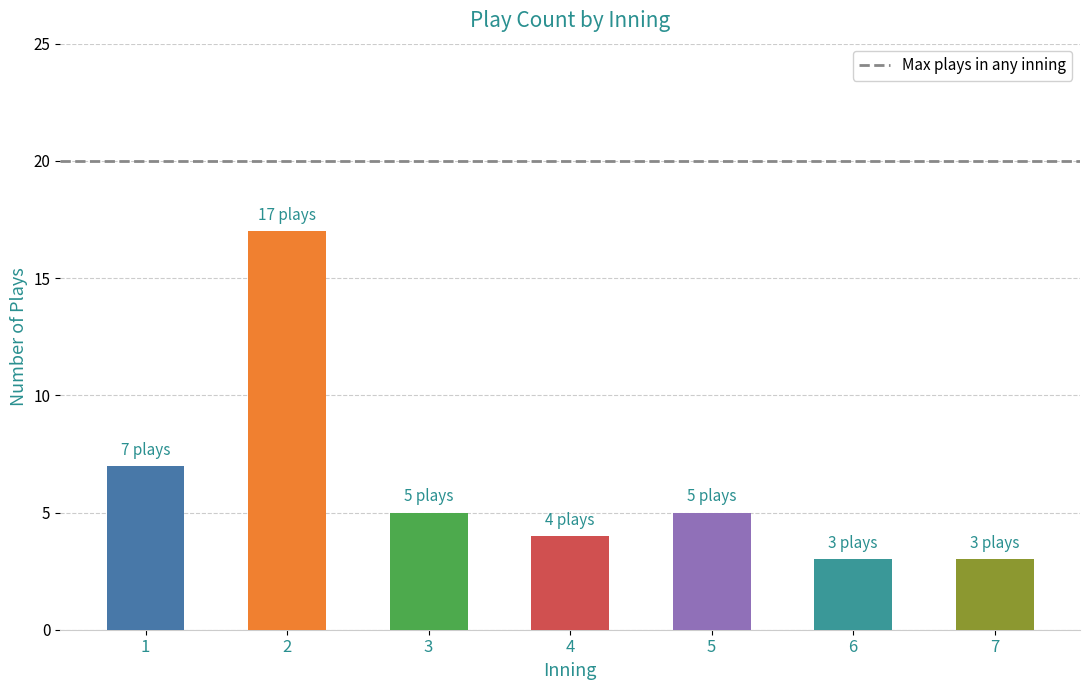

How many distinct data groups are displayed?

1